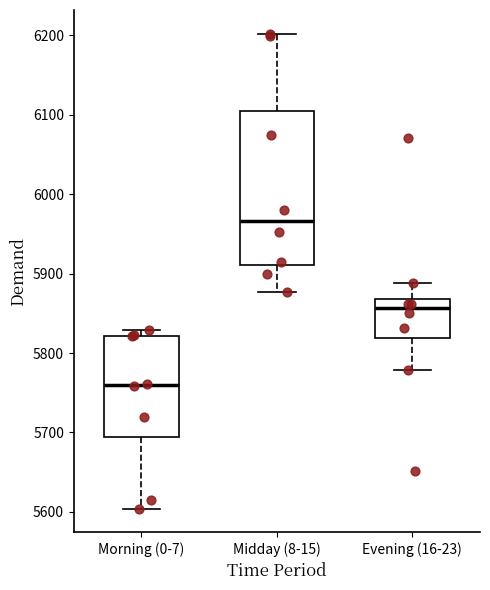

Reading left to right, transcribe this box plot: for each box, give where its median line is, the range the box spans, and where its two whiskers end, as read against the y-axis. The values are not printed on the chart, so give them approximately, as read against the axis.

Morning (0-7): median 5760, box 5690 to 5820, whiskers 5600 to 5830
Midday (8-15): median 5970, box 5910 to 6110, whiskers 5880 to 6200
Evening (16-23): median 5860, box 5820 to 5870, whiskers 5780 to 5890